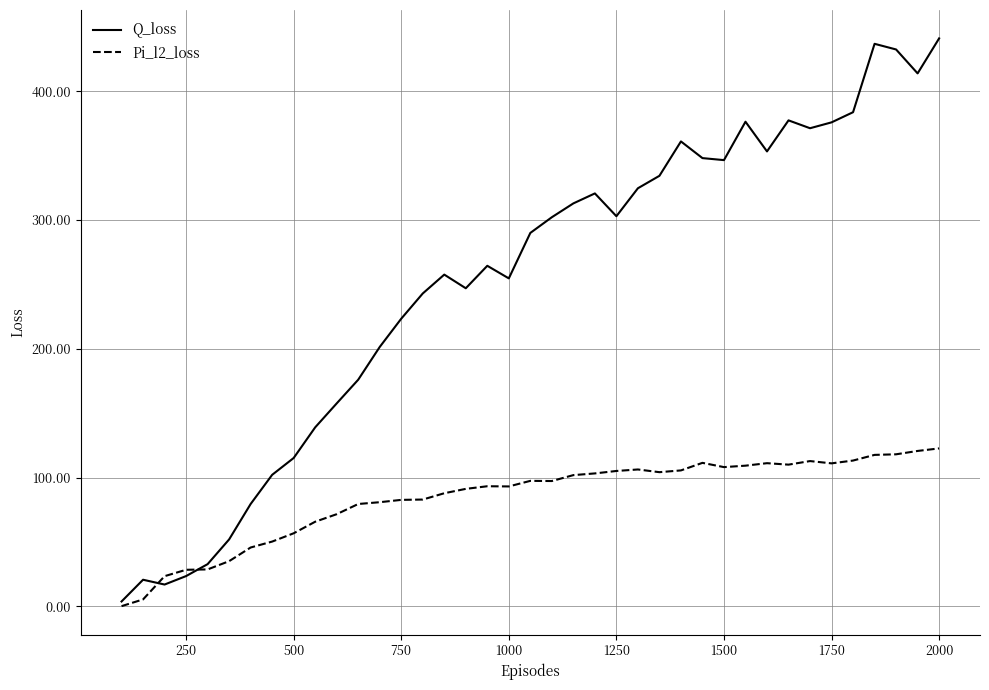

Which series has the largest total across all categories?

Q_loss